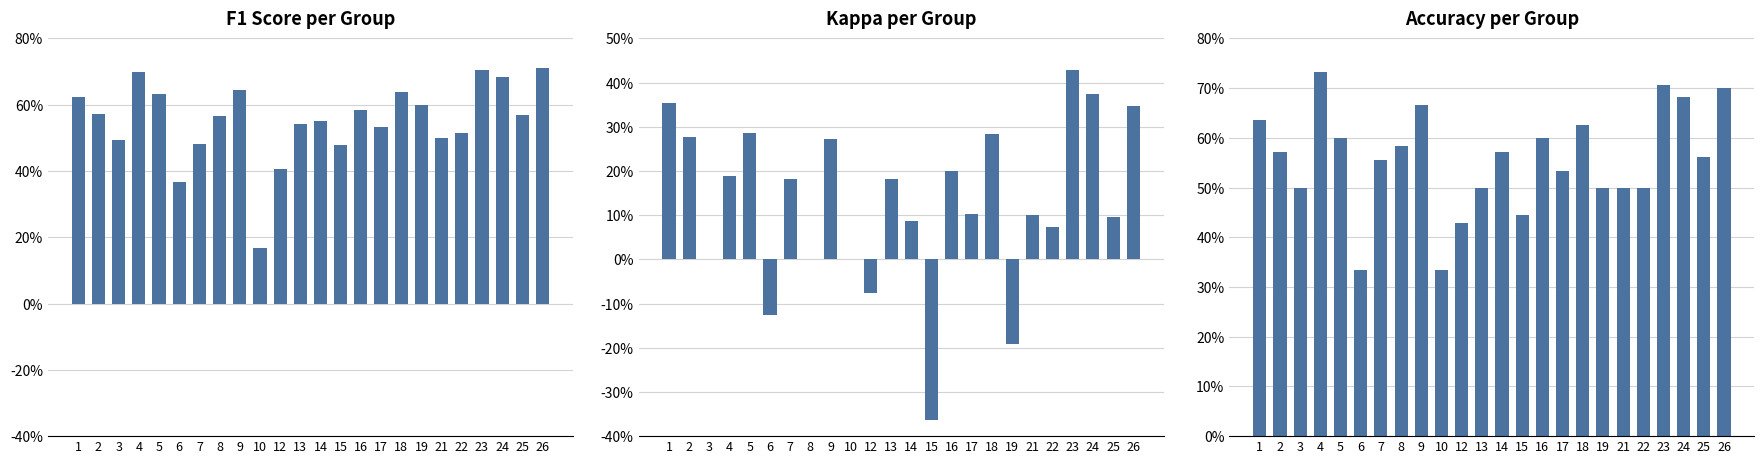

How many bars are there in total?

72